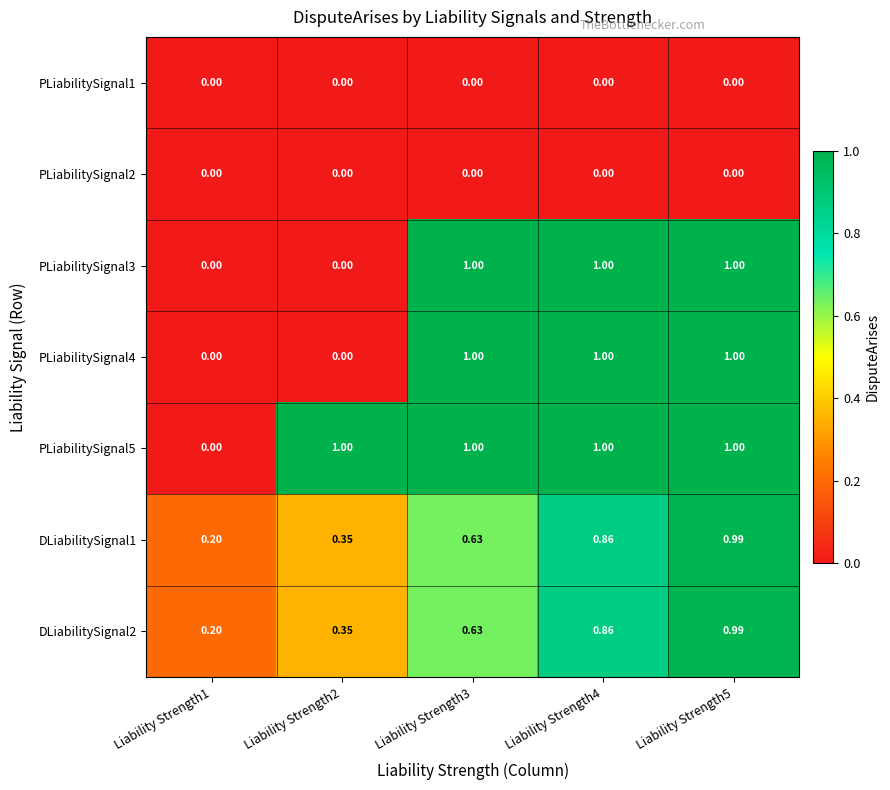

Is the value of DLiabilitySignal1 at Liability Strength2 greater than the value of PLiabilitySignal4 at Liability Strength4?

No